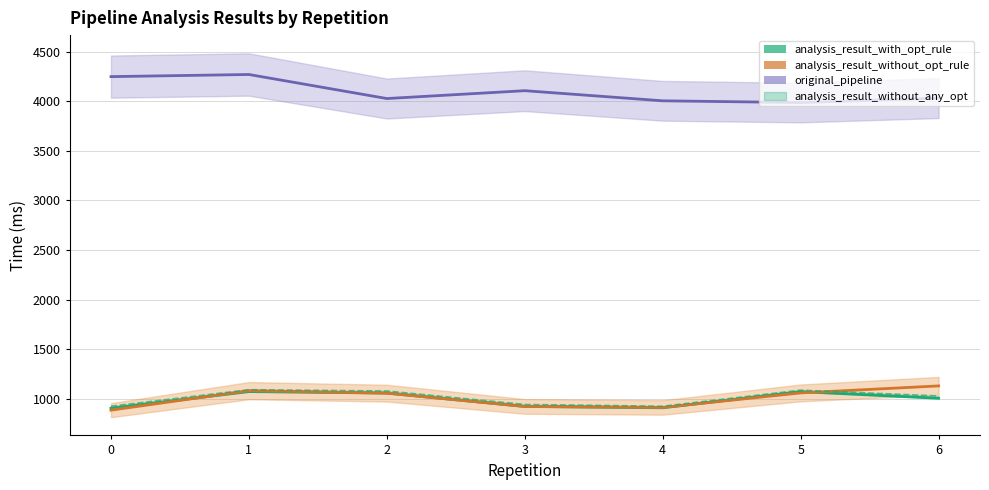

At which label is with_opt_rule (line) closest to 990?

6